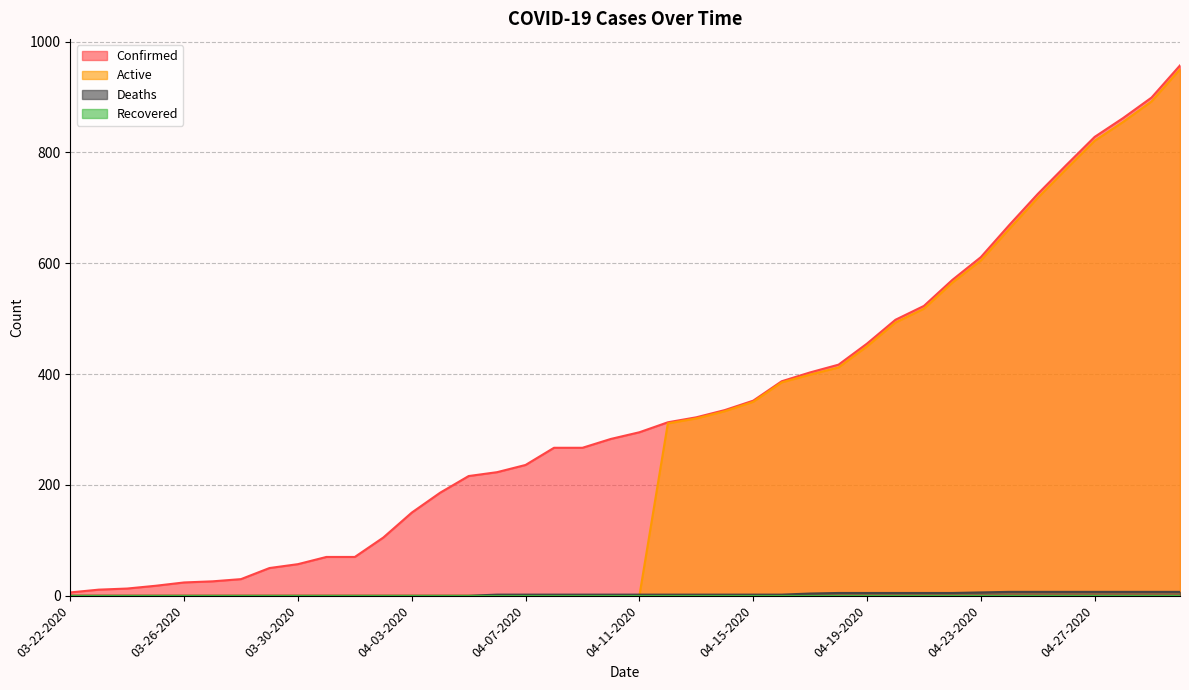

Which label corresponds to the smallest value in the chart?

03-22-2020